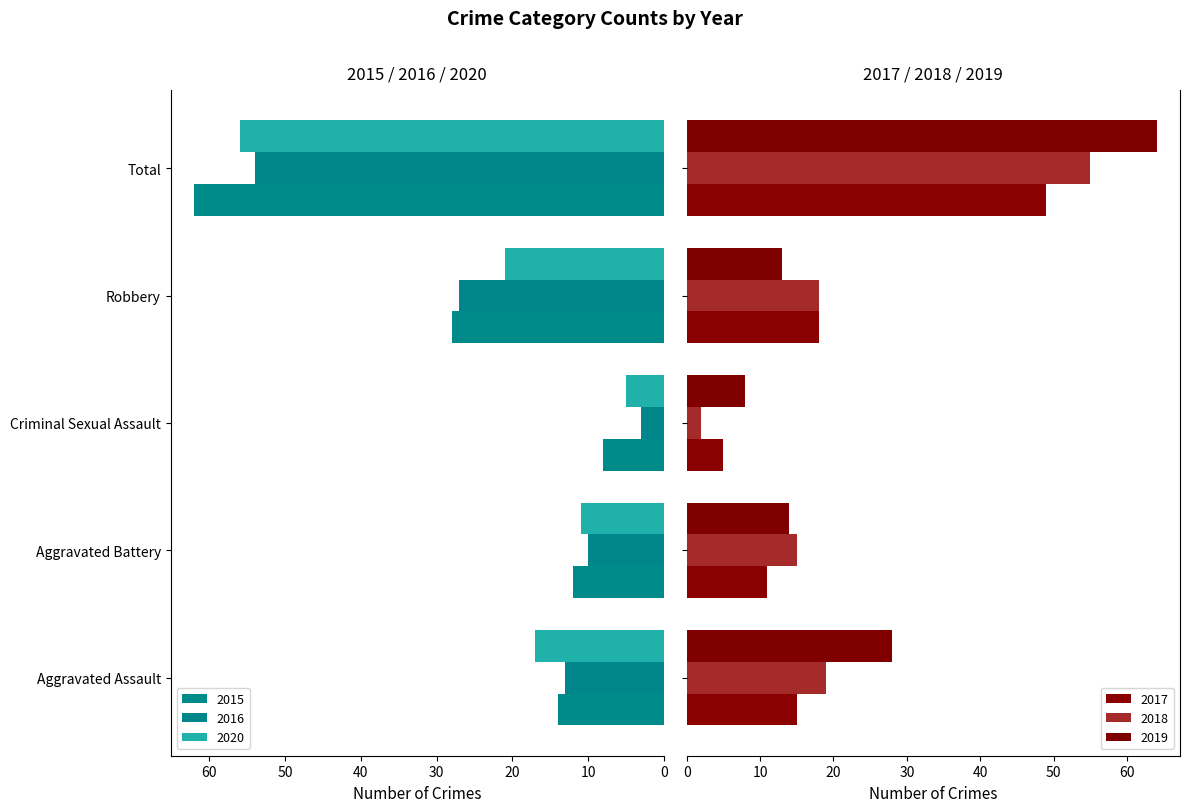

What is the label of the 1st bar from the left?

Aggravated Assault